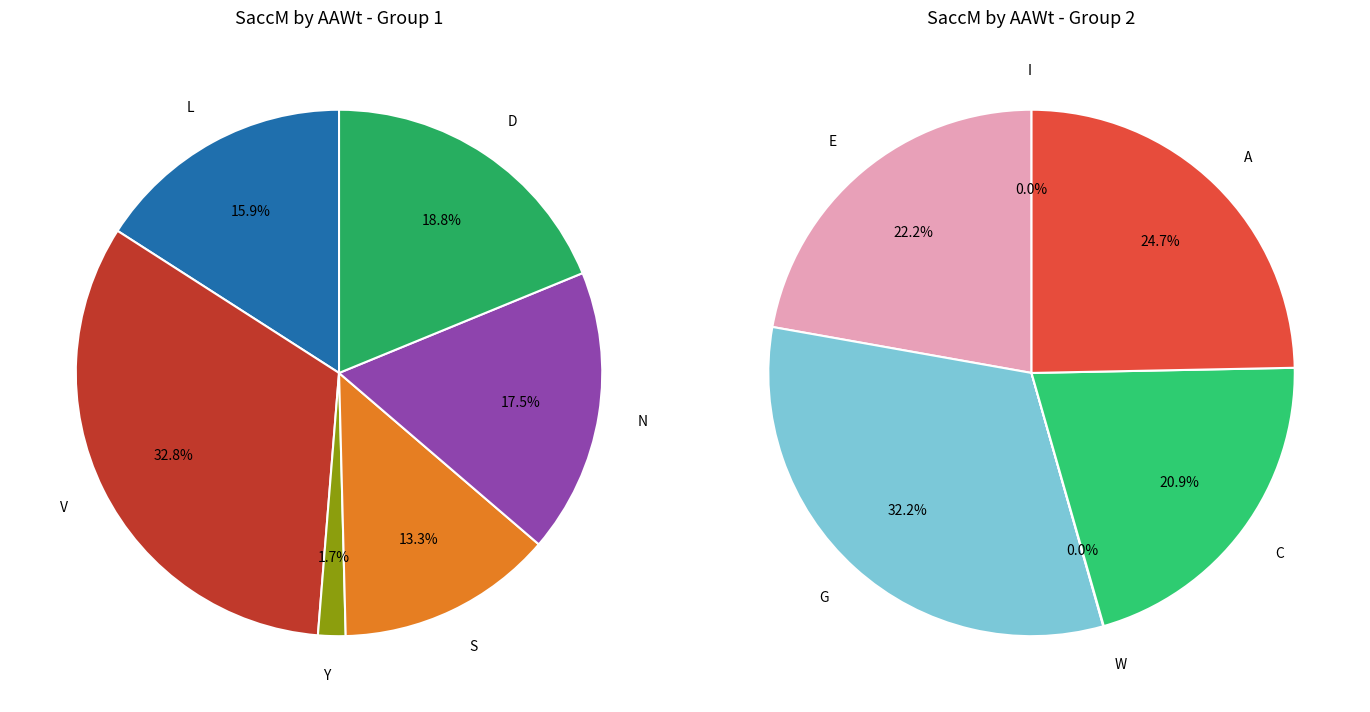

How many slices are in this pie chart?

12